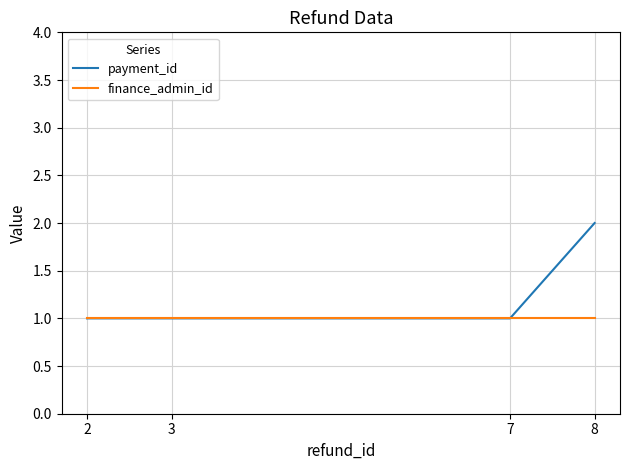

At which category is the sum across all series the highest?

8